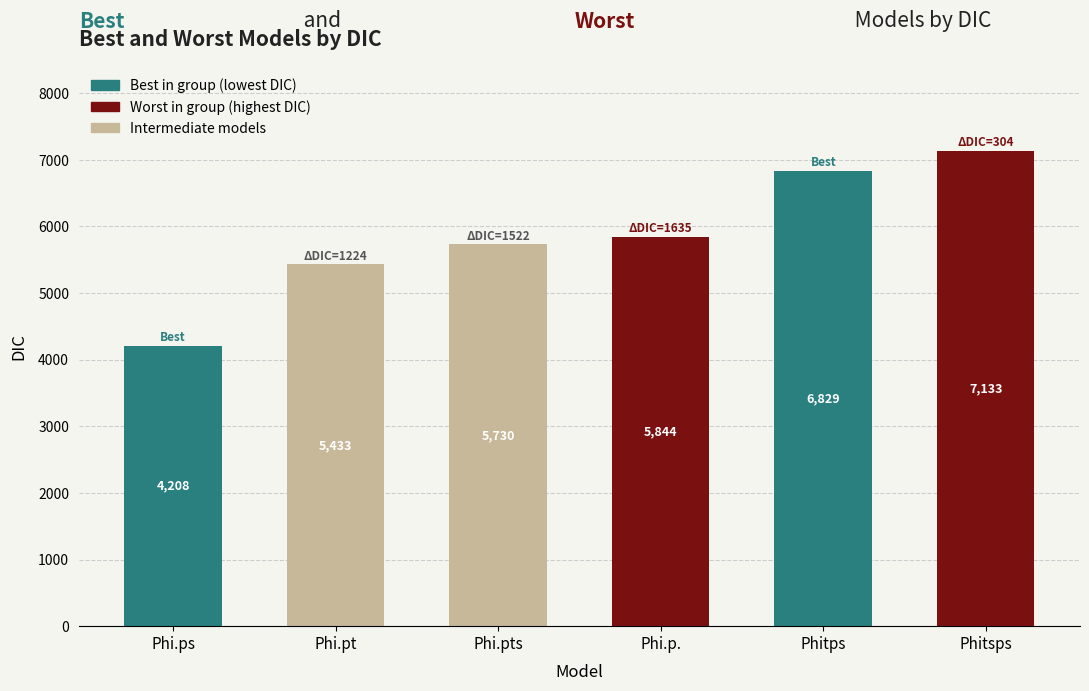

How many bars are there in total?

6